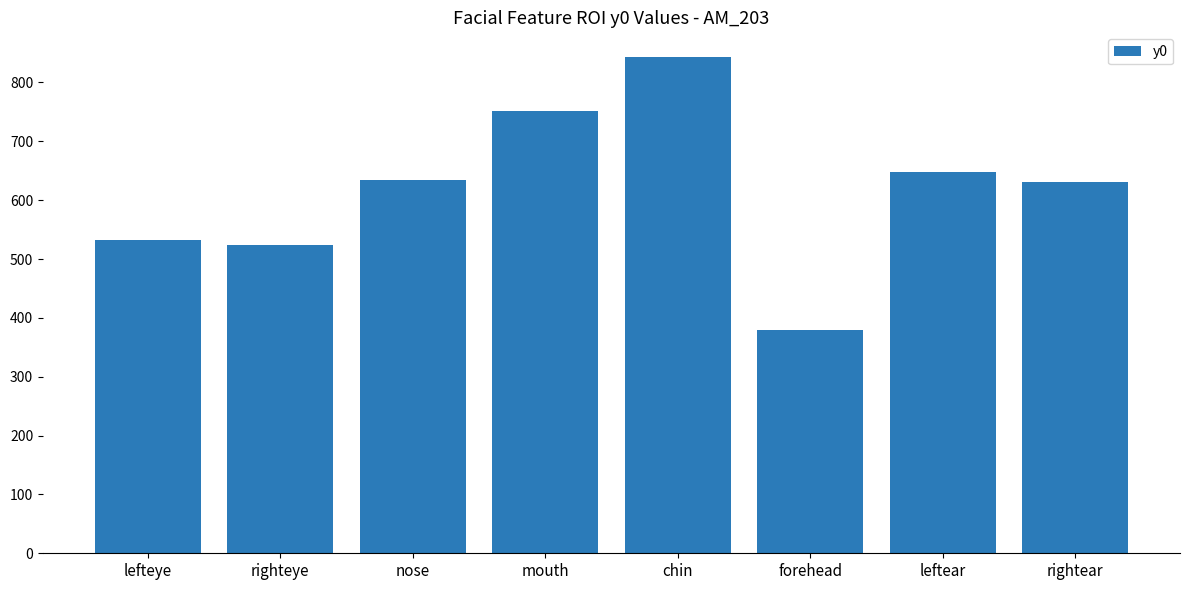

What is the greatest value displayed?

843